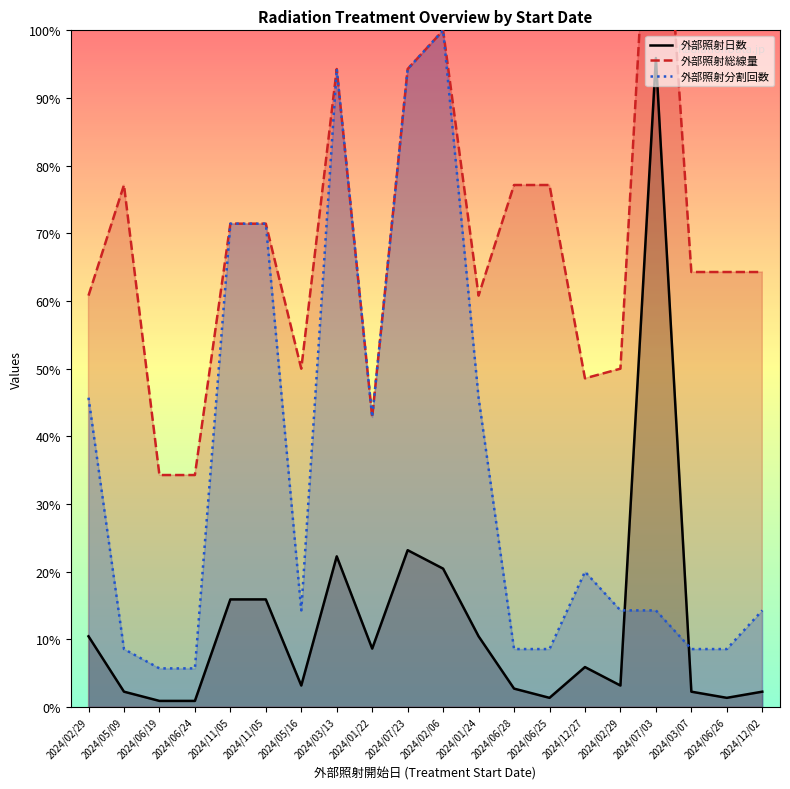

How many interior local peaks does the 外部照射日数 series have?

4